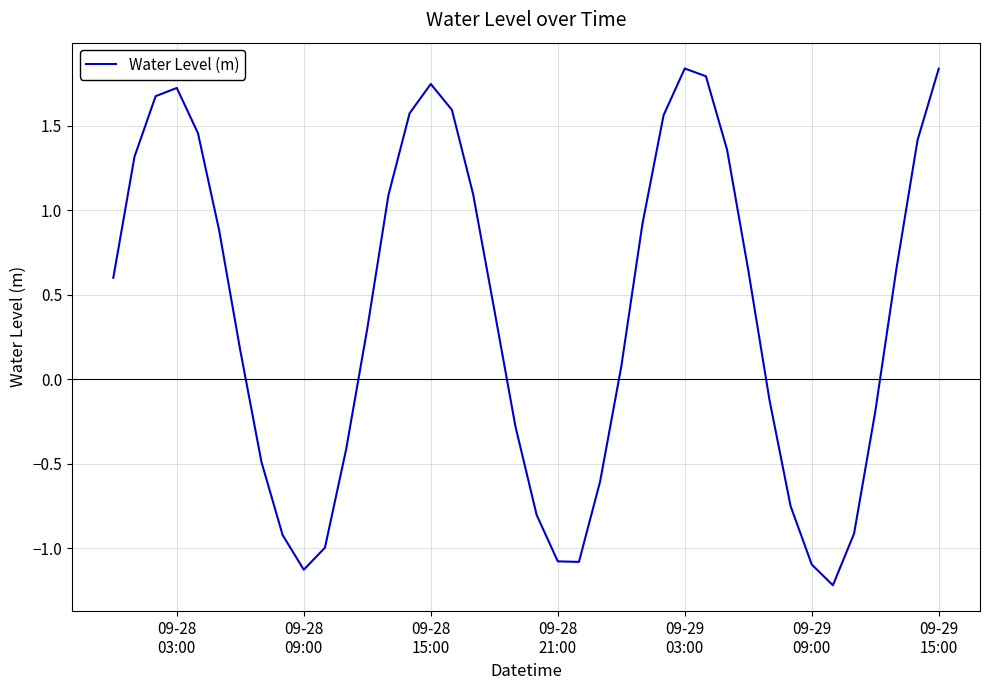

What is the minimum value shown in the chart?

-1.2